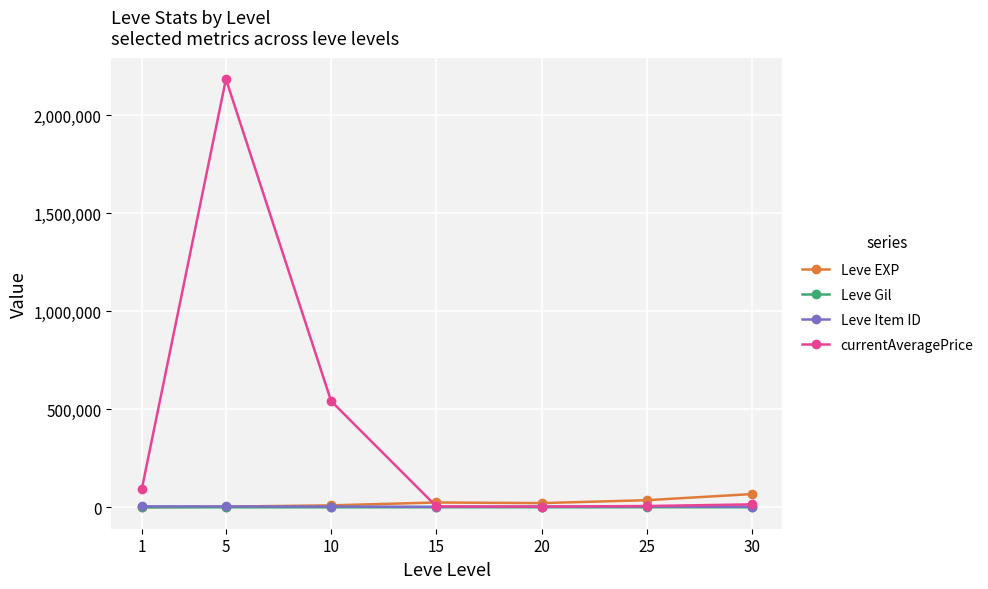

Which series has the widest spread of values?

currentAveragePrice